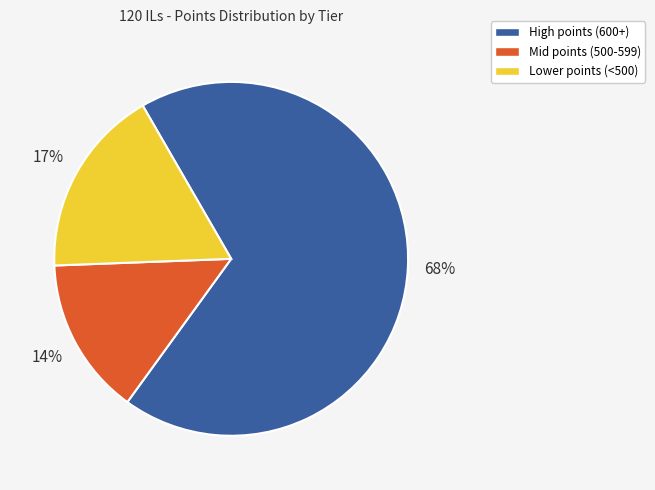

What is the smallest slice in the pie chart?

Mid points (500-599)